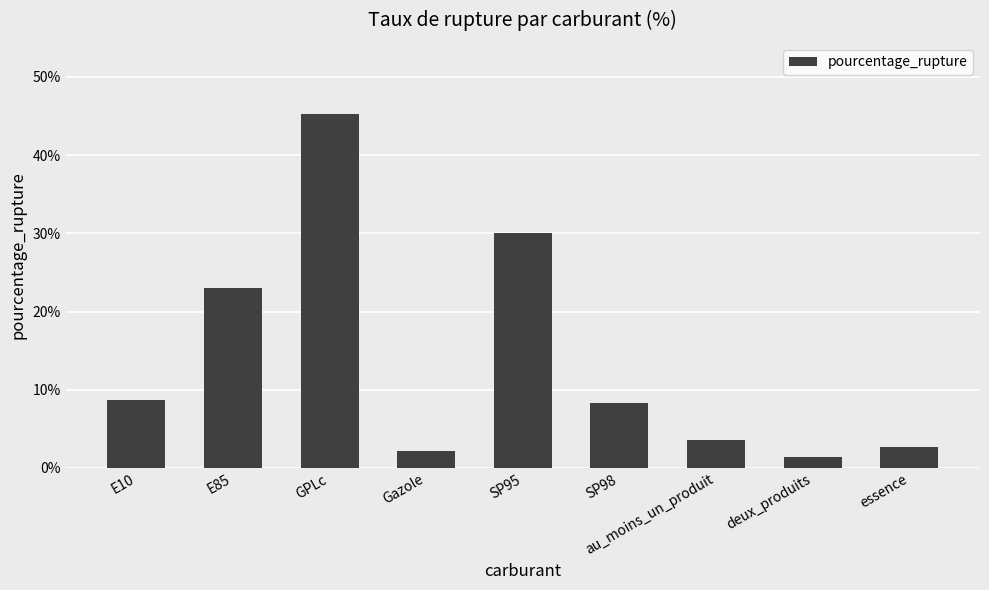

The value at GPLc is 45.3. True or false?

True